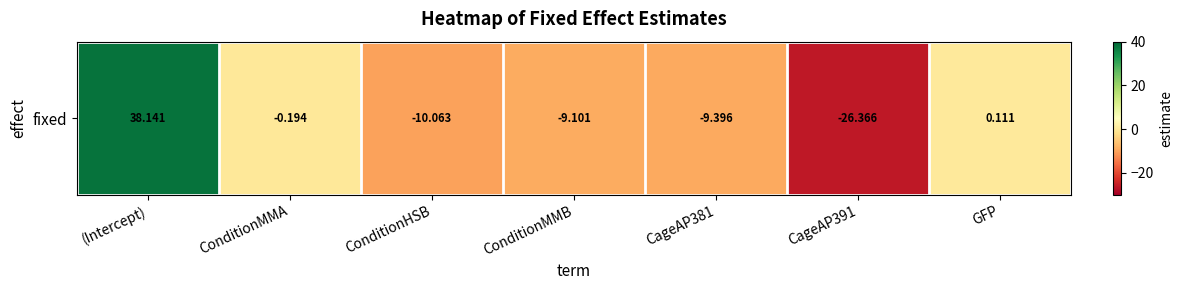

What is the sum of all values?

-16.9